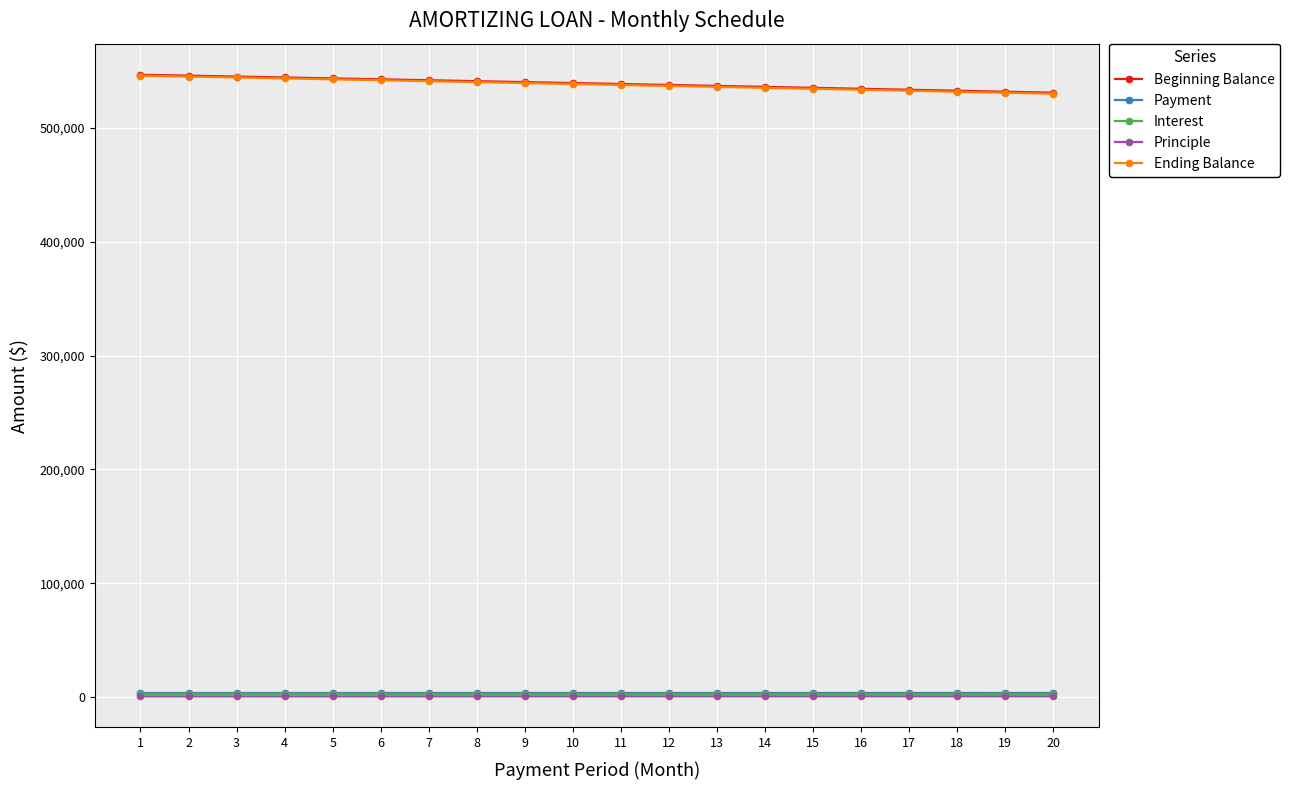

Does the chart display data point markers on the line(s)?

Yes